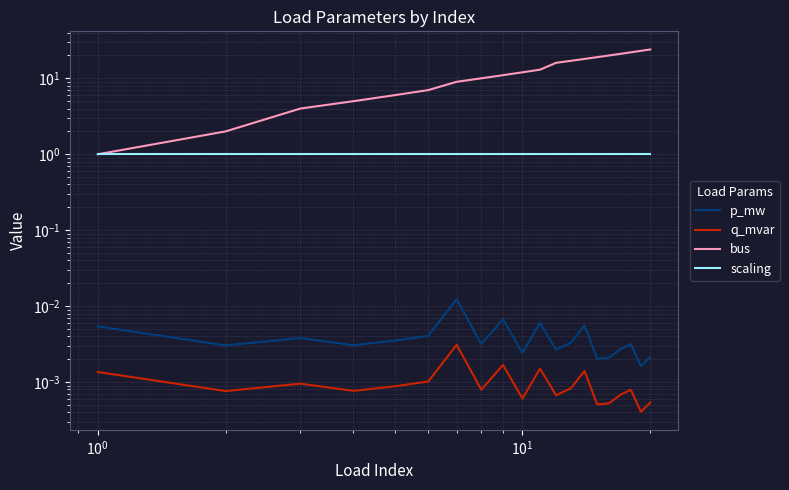

The value of bus at $\mathdefault{10^{2}}$ is 2.9. True or false?

False